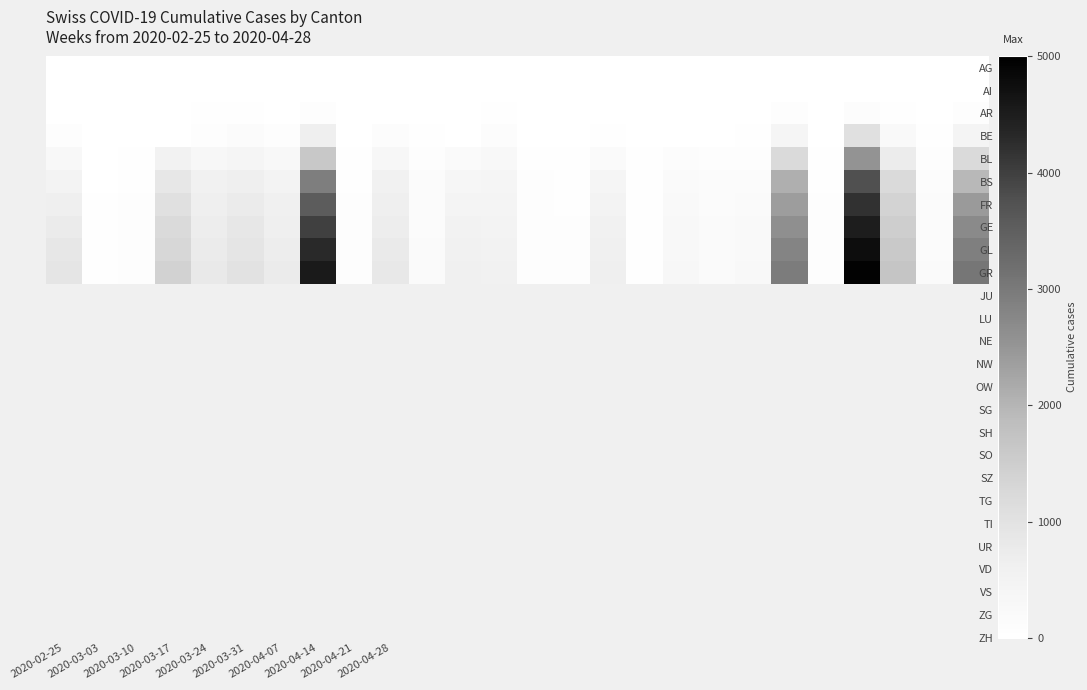

Which series has the largest total across all categories?

GR